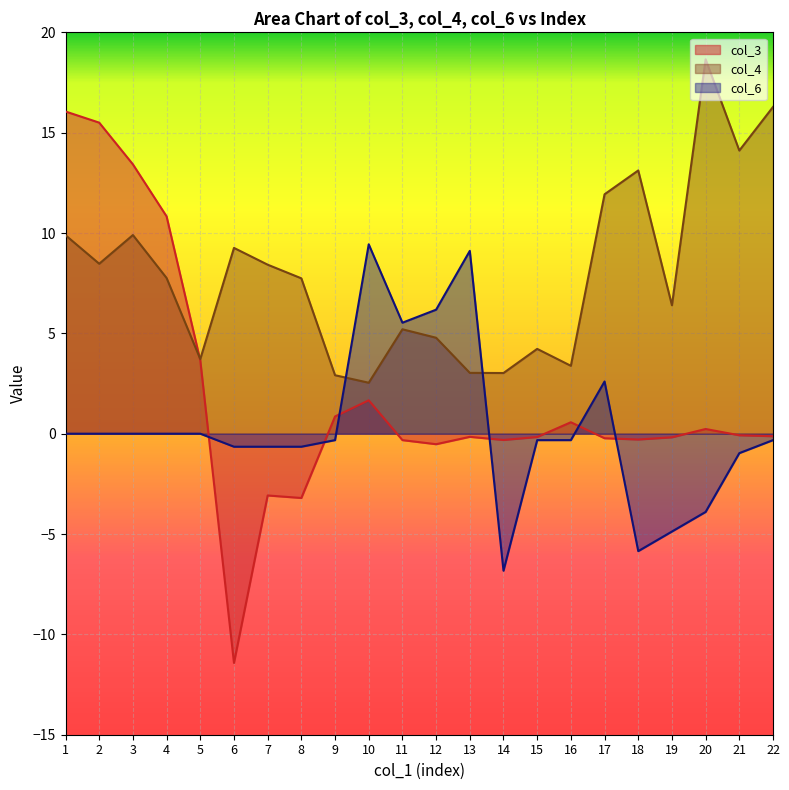

Which has a higher value, 7 or 18?

18